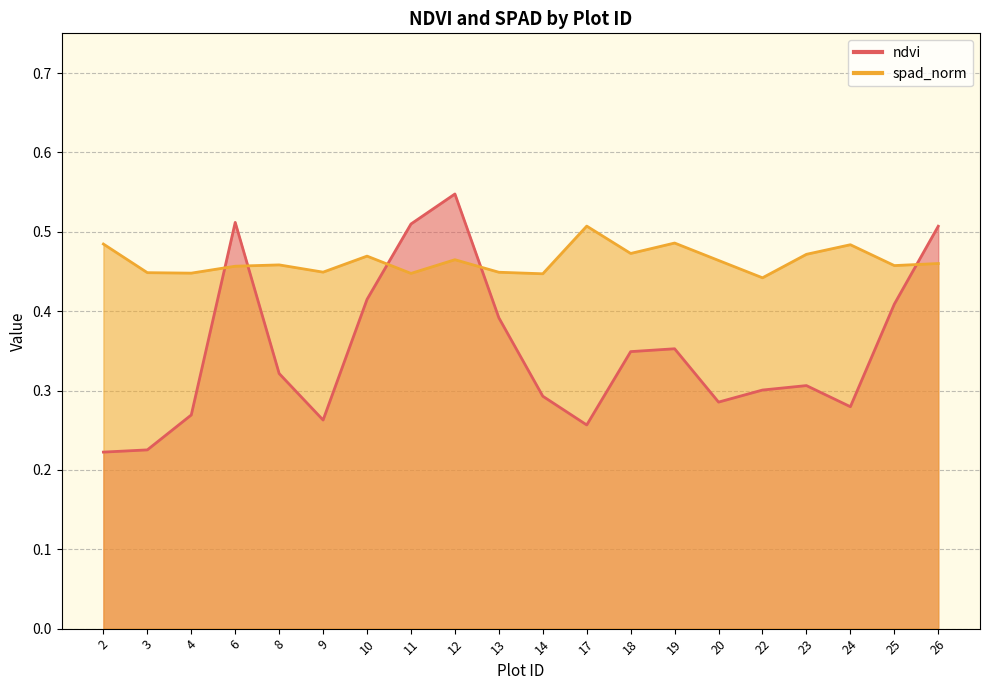

How many times do spad_norm and ndvi cross each other?

5